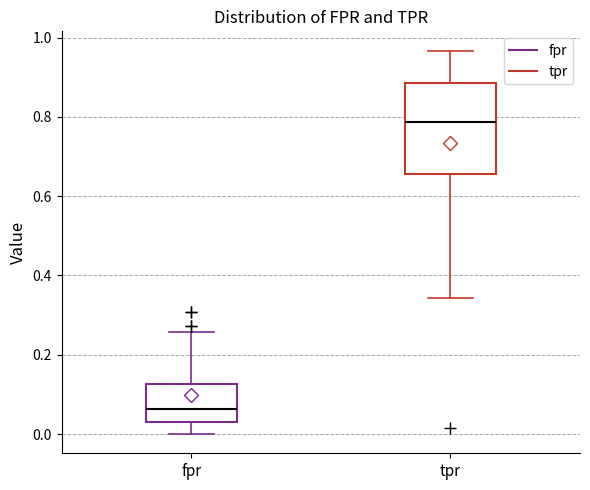

Where does the upper whisker of the box for fpr end on the y-axis? The values are not printed on the chart, so give them approximately, as read against the axis.

0.26